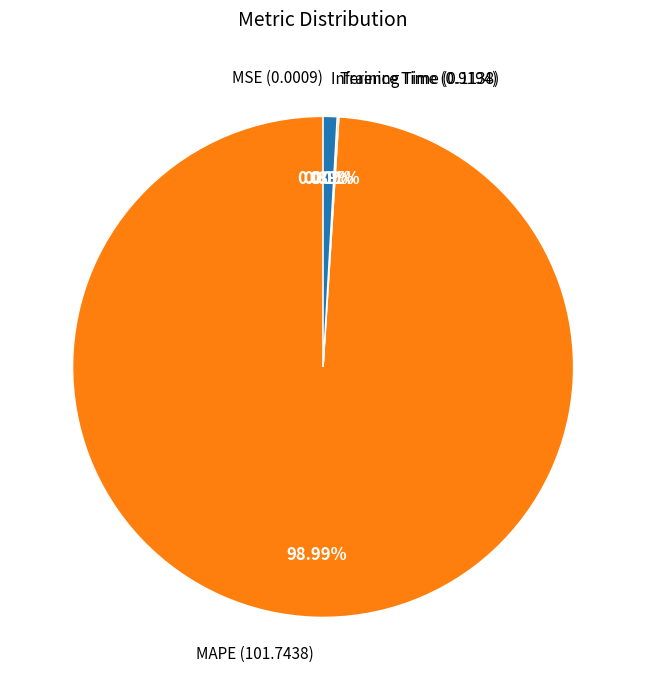

What is the largest slice in the pie chart?

MAPE